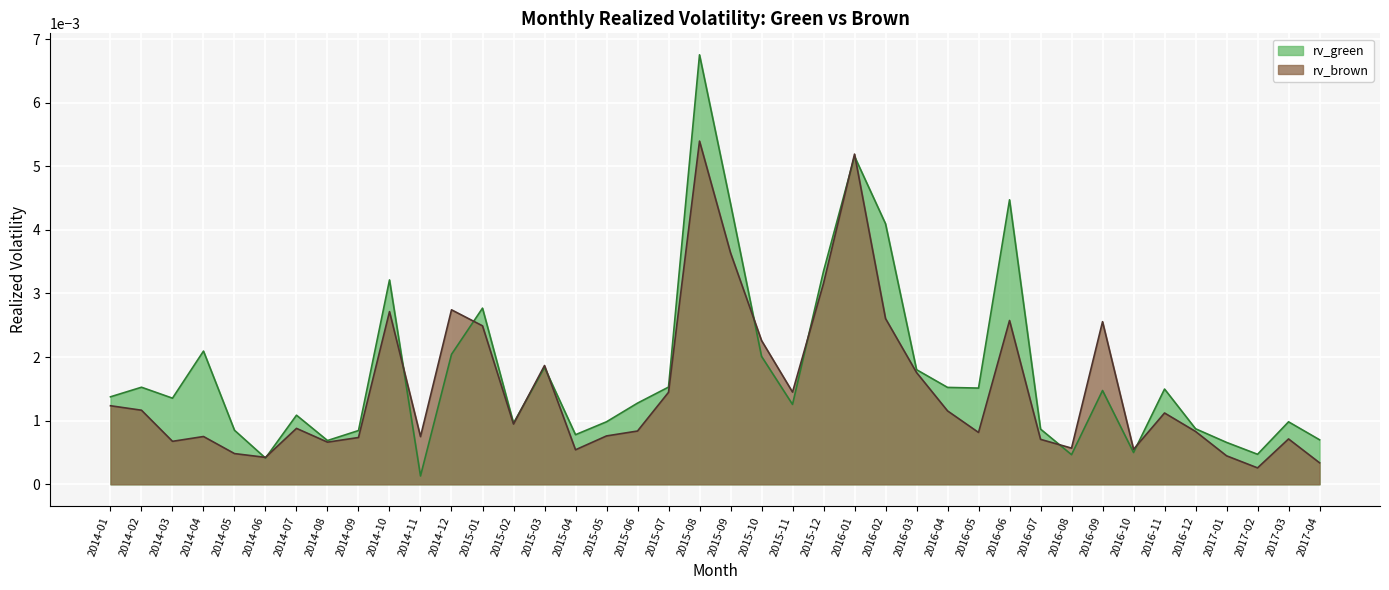

List the series in order of their overall mean, highest first.

rv_green, rv_brown